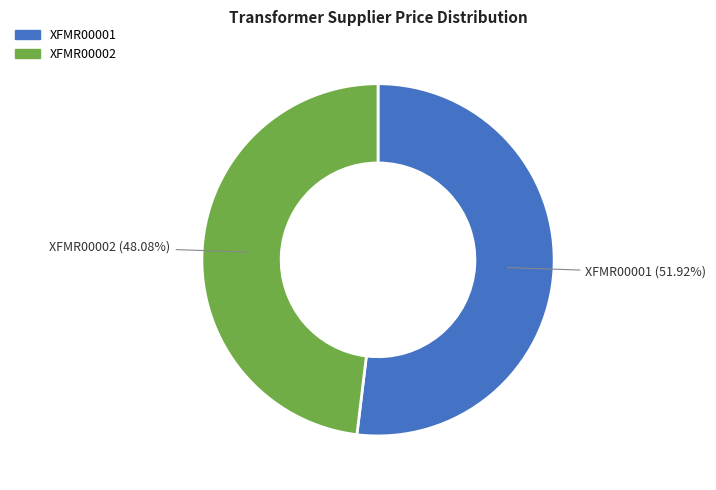

What percentage is the XFMR00002 slice, to the nearest percent?

48%